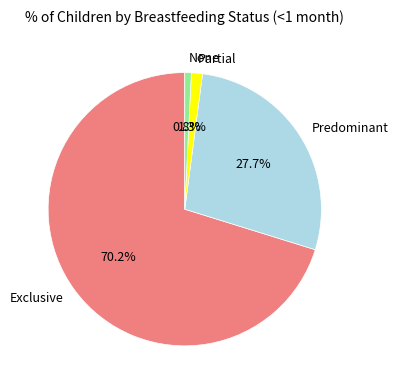

Is it true that Partial is 1% of the pie?

True